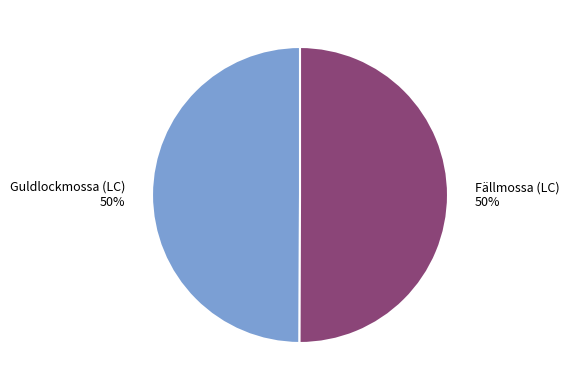

To the nearest percent, what is the average slice percentage?

50%